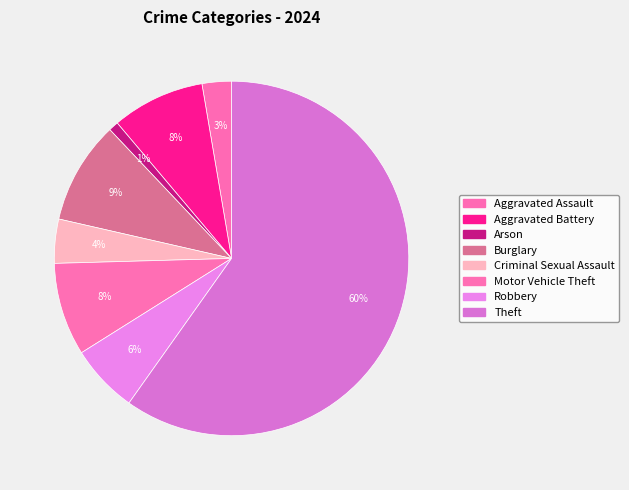

What is the smallest slice in the pie chart?

Arson